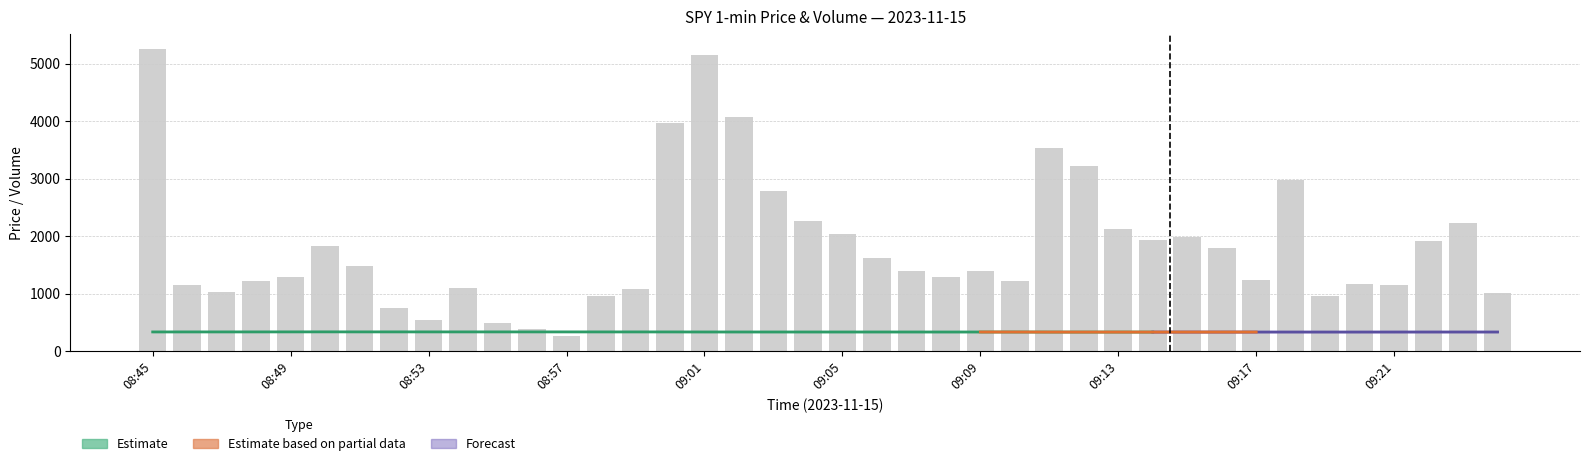

How many data points does each series have?

40